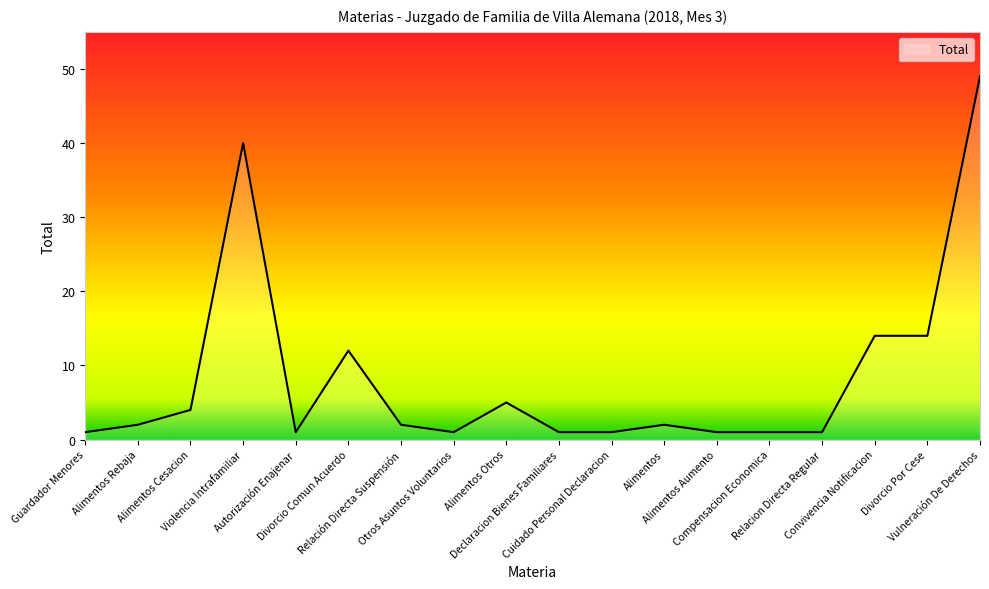

What is the greatest value displayed?

49